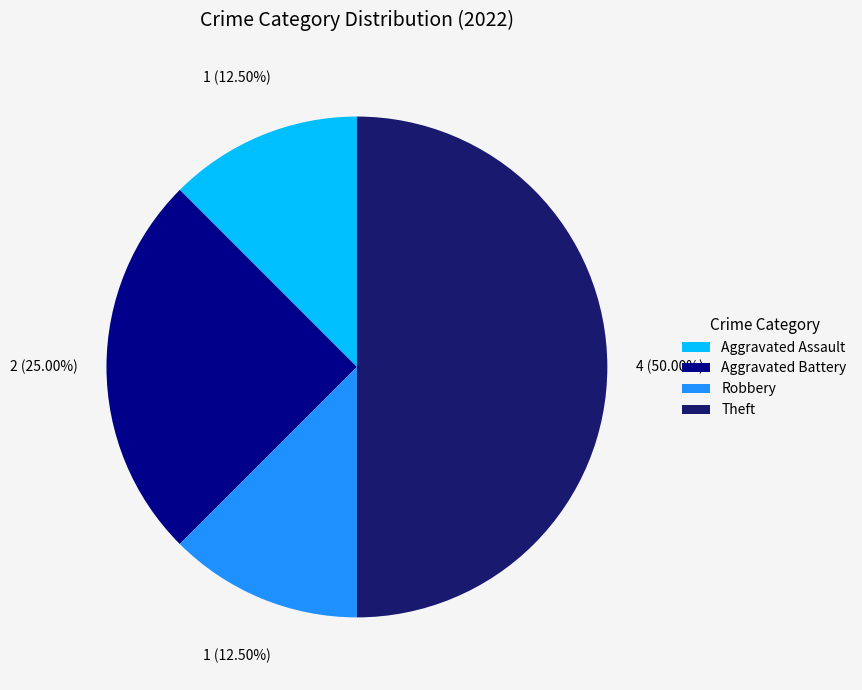

The Theft slice represents 61% of the pie. True or false?

False